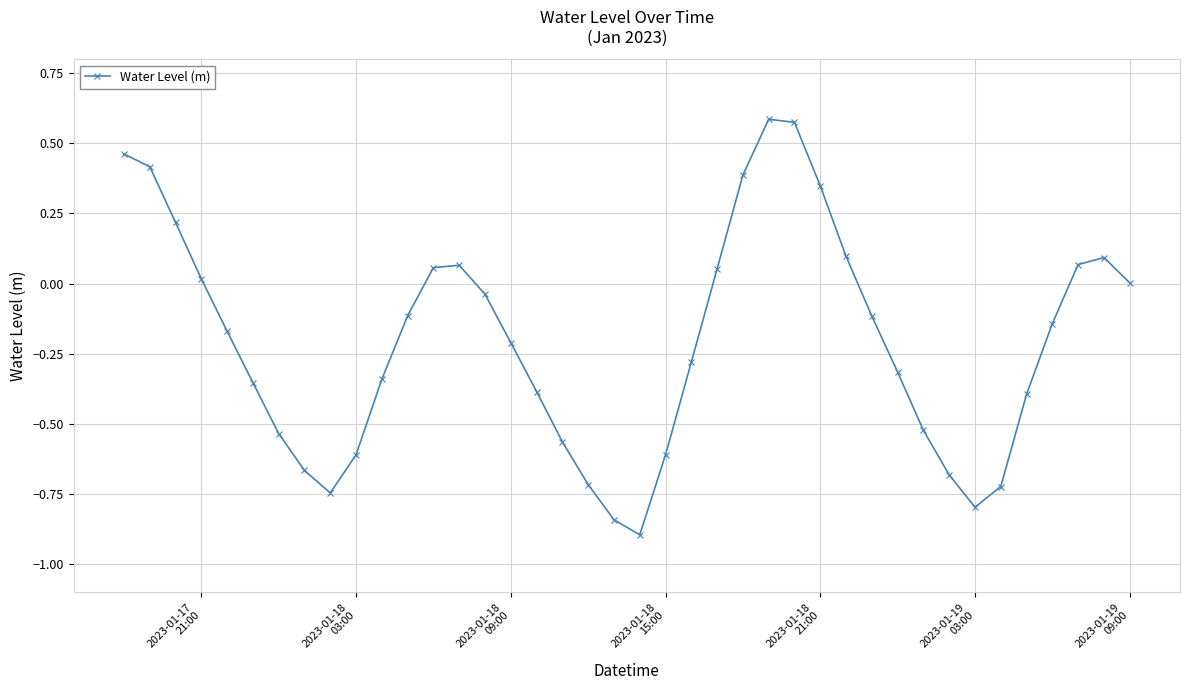

How many points are higher than both their immediate neighbors (excluding endpoints)?

3